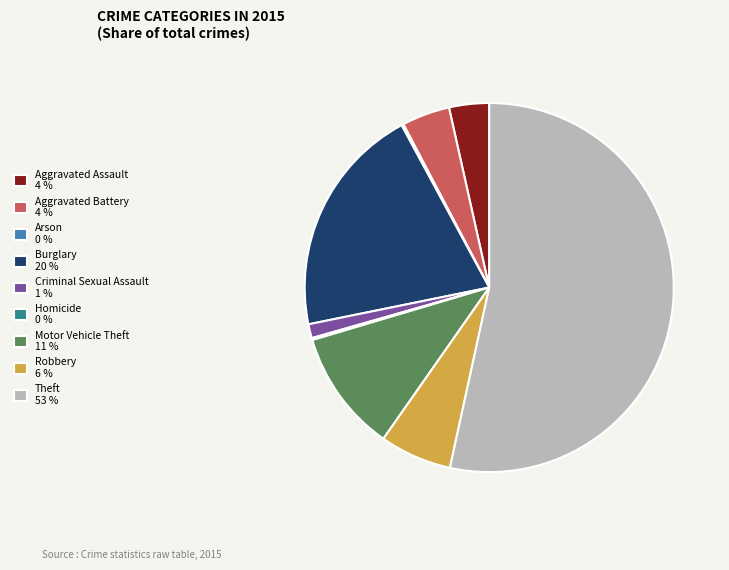

Between Motor Vehicle Theft 11 % and Aggravated Assault 4 %, which is larger?

Motor Vehicle Theft 11 %